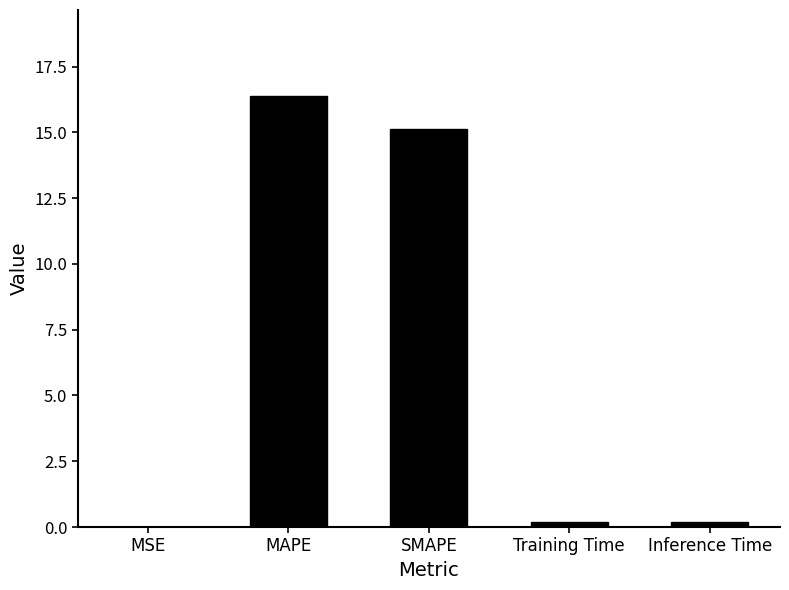

What is the maximum value shown in the chart?

16.4